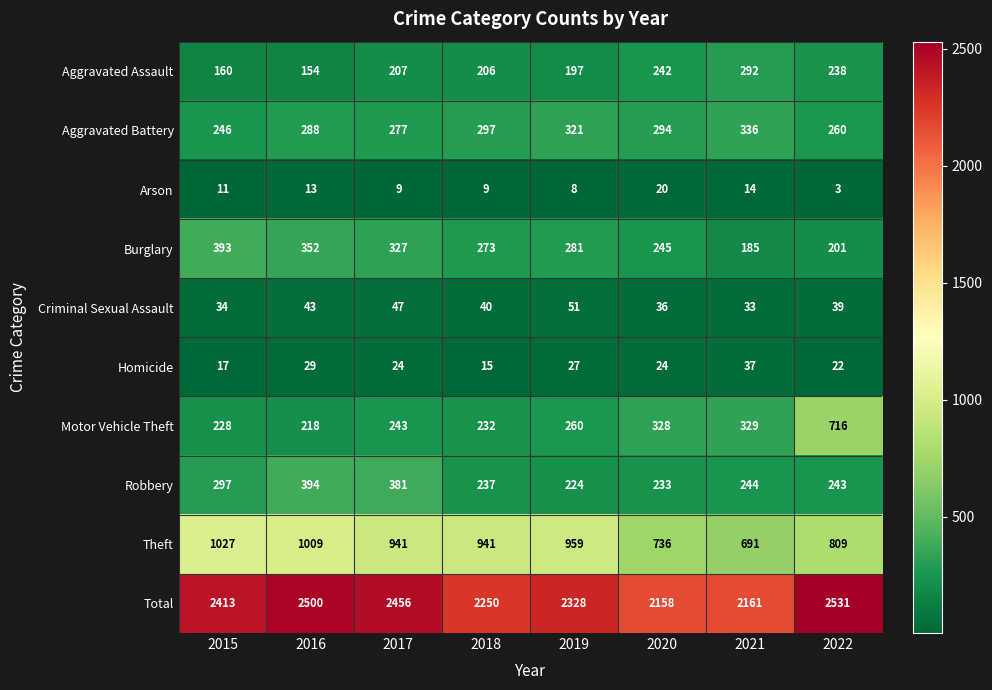

Rank the series at 2018 from lowest to highest value.

Arson, Homicide, Criminal Sexual Assault, Aggravated Assault, Motor Vehicle Theft, Robbery, Burglary, Aggravated Battery, Theft, Total